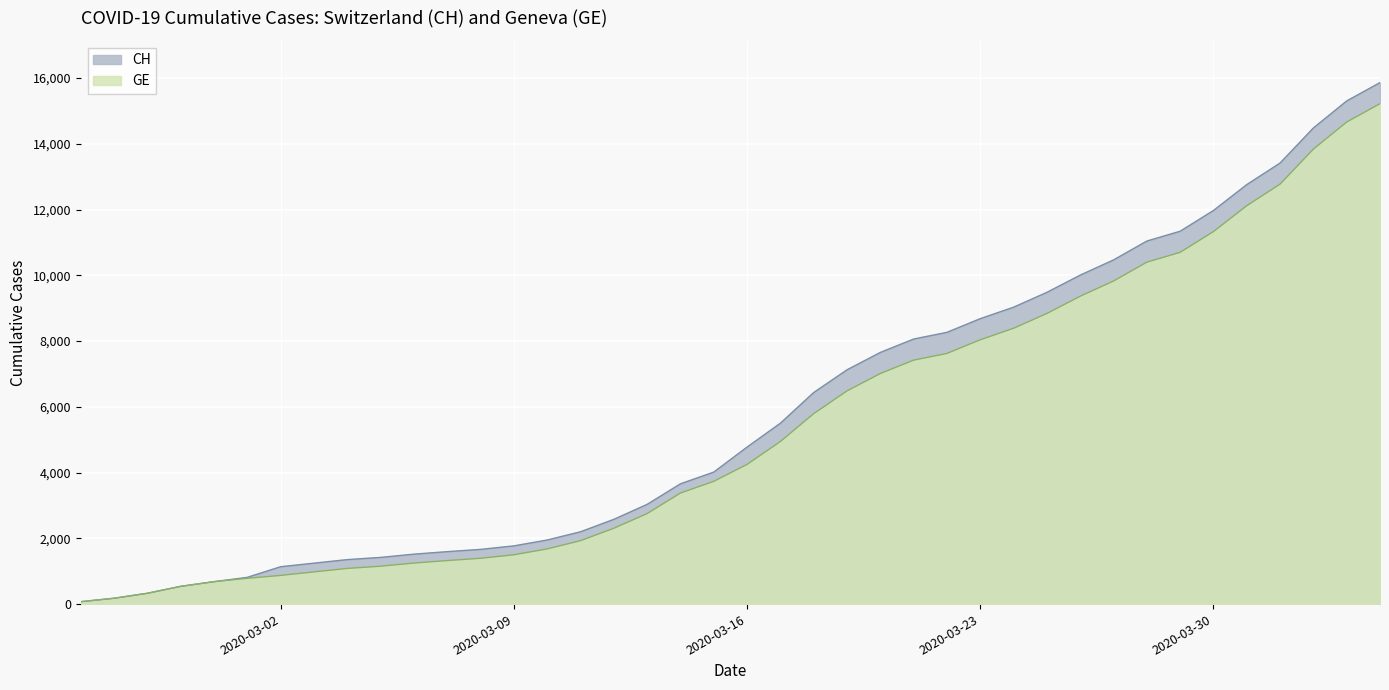

How many lines are shown in the chart?

2